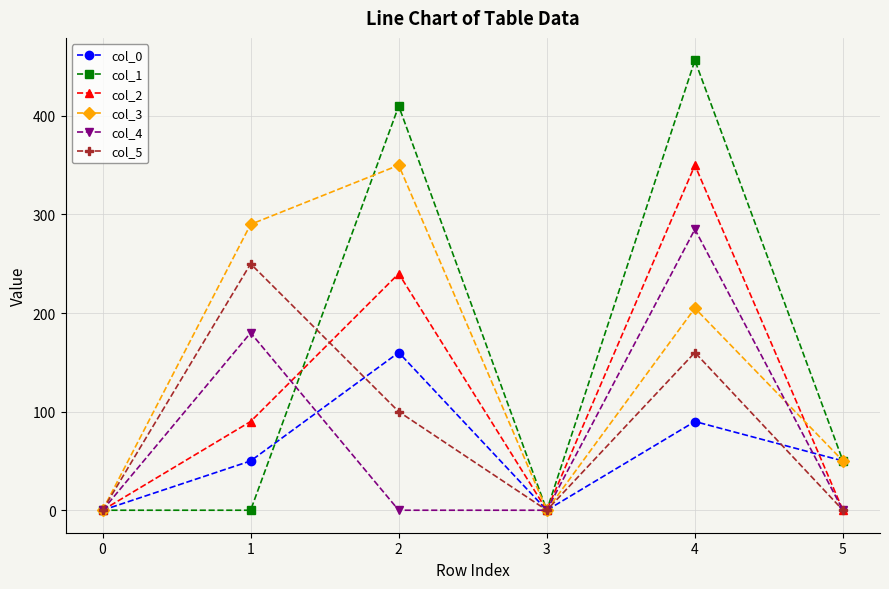

Between 2 and 4, which series saw the biggest shift?

col_4